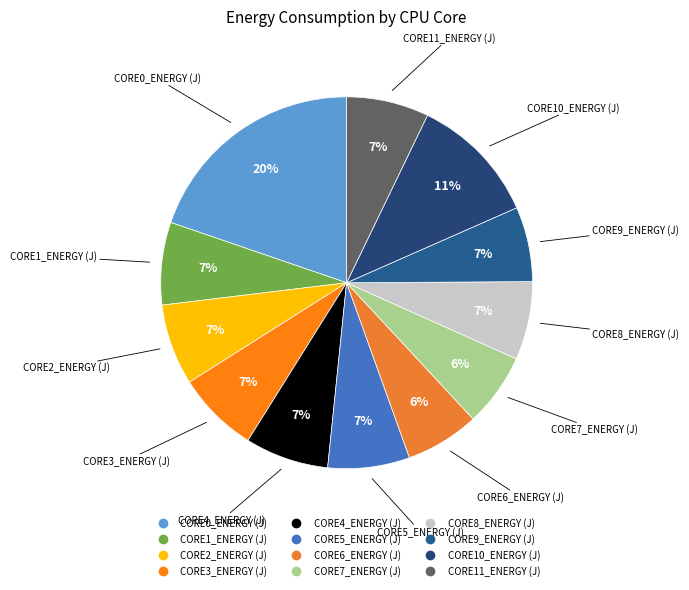

Approximately how many times larger is the value at CORE1_ENERGY (J) compared to CORE5_ENERGY (J)?

1.0